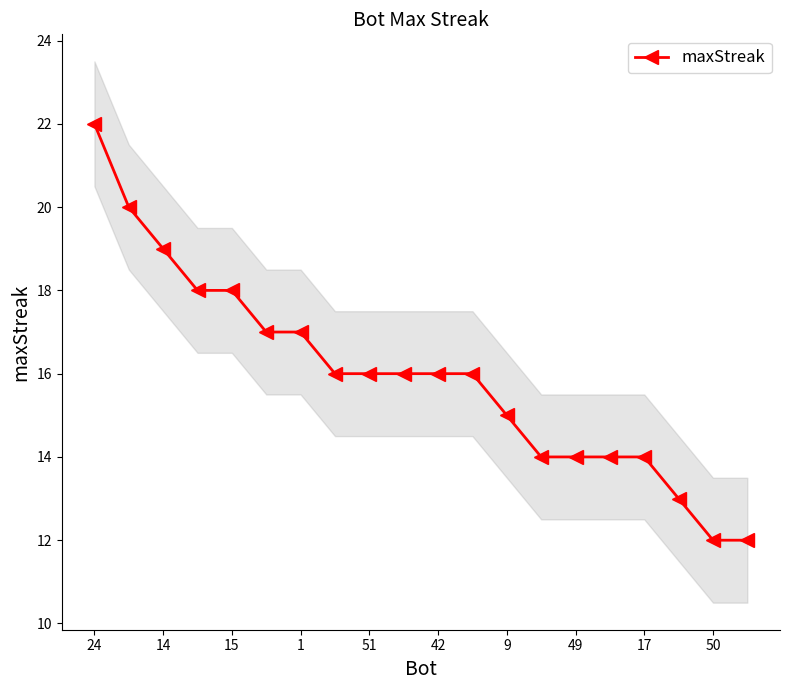

What is the greatest value displayed?

22